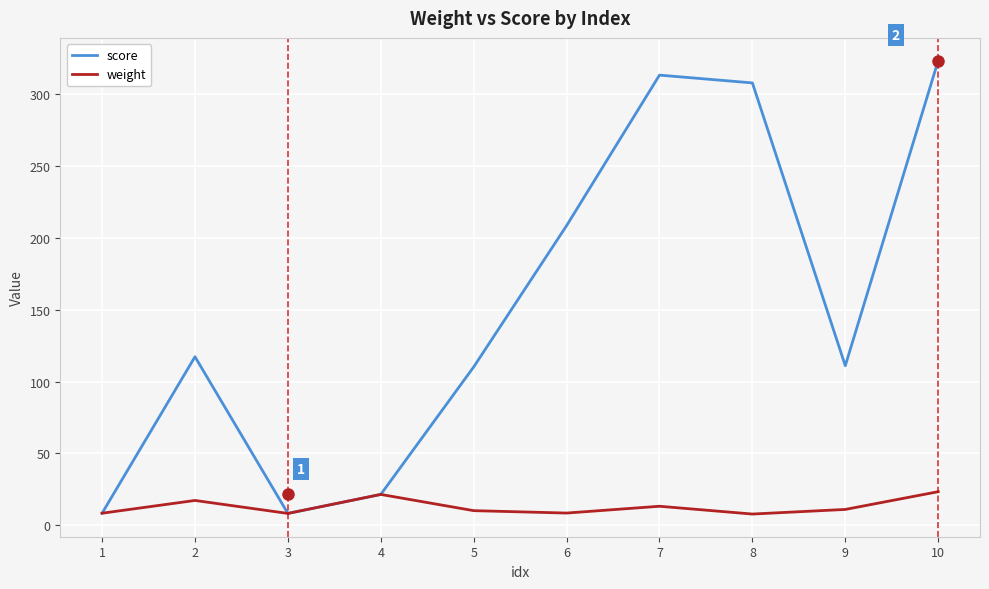

Between 1 and 5, which series saw the biggest shift?

score